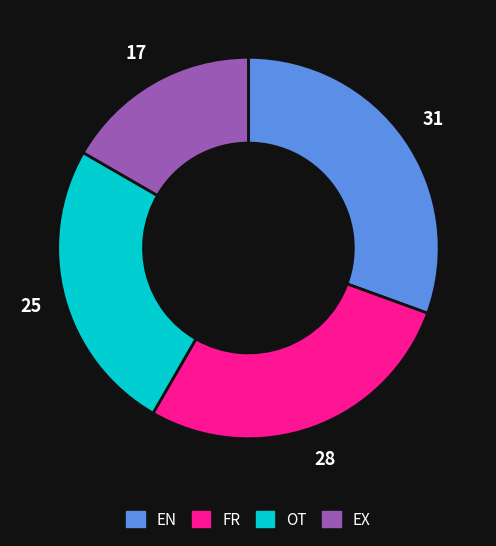

Do EN and EX together represent more than half of the pie?

No